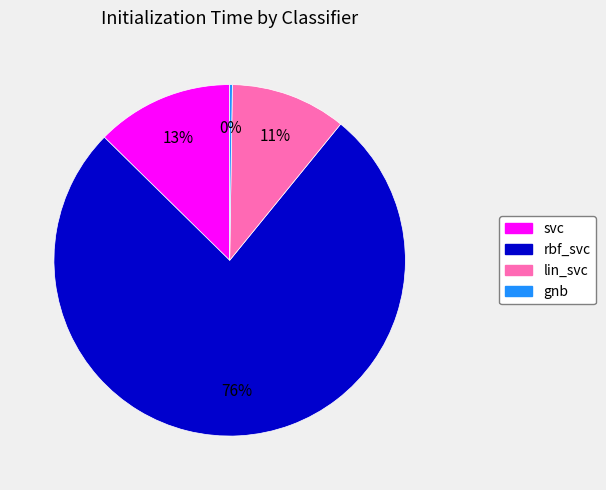

Which has a higher value, lin_svc or svc?

svc